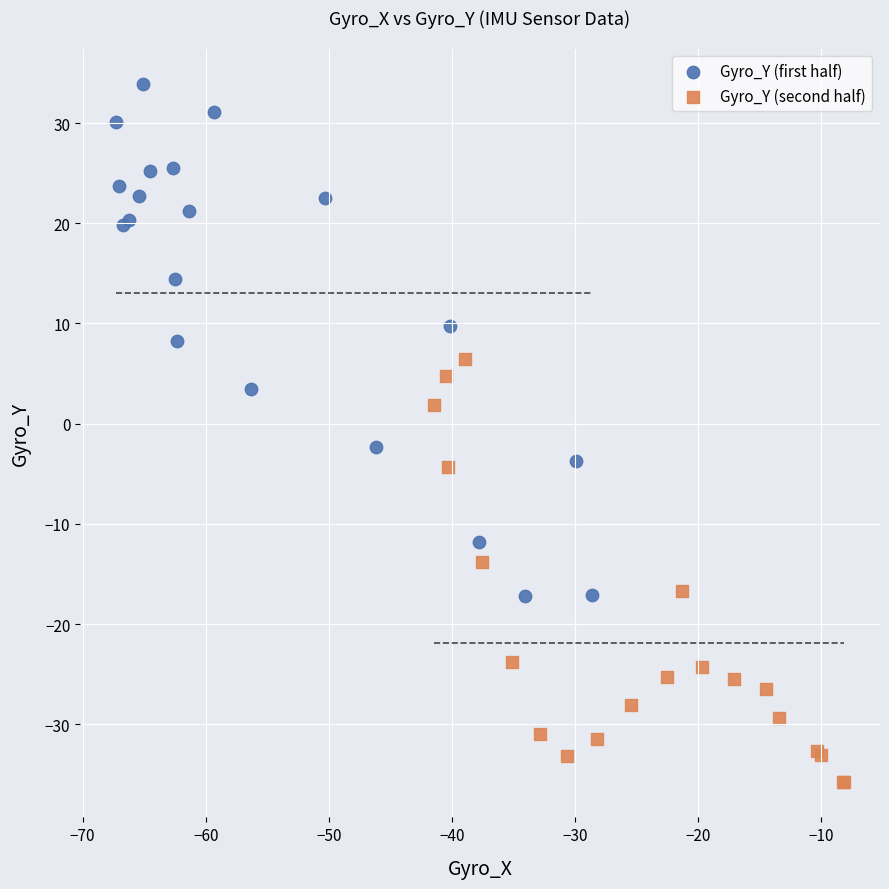

Which series has the largest Y range (max minus min)?

Gyro_Y (first half)